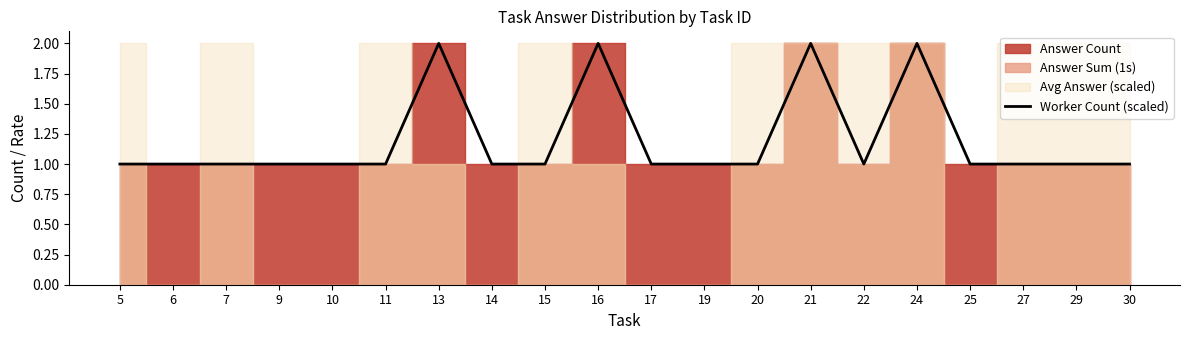

Which category has the lowest value across all series?

5